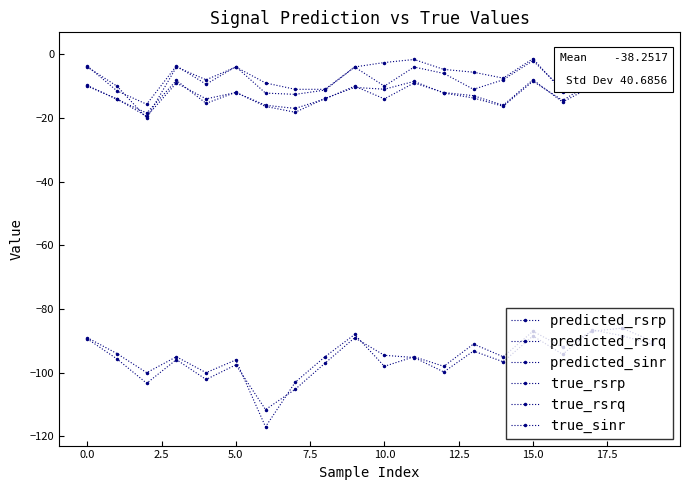

How many lines are shown in the chart?

6